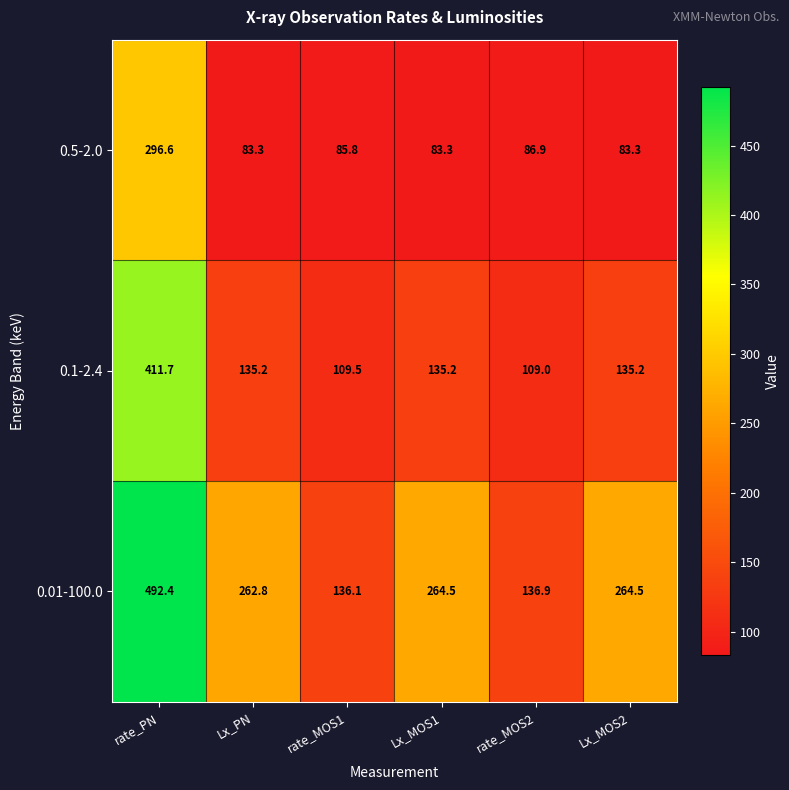

Reading left to right, transcribe all the data shown in this chart.

0.5-2.0: 296.6	83.3	85.8	83.3	86.9	83.3
0.1-2.4: 411.7	135.2	109.5	135.2	109.0	135.2
0.01-100.0: 492.4	262.8	136.1	264.5	136.9	264.5